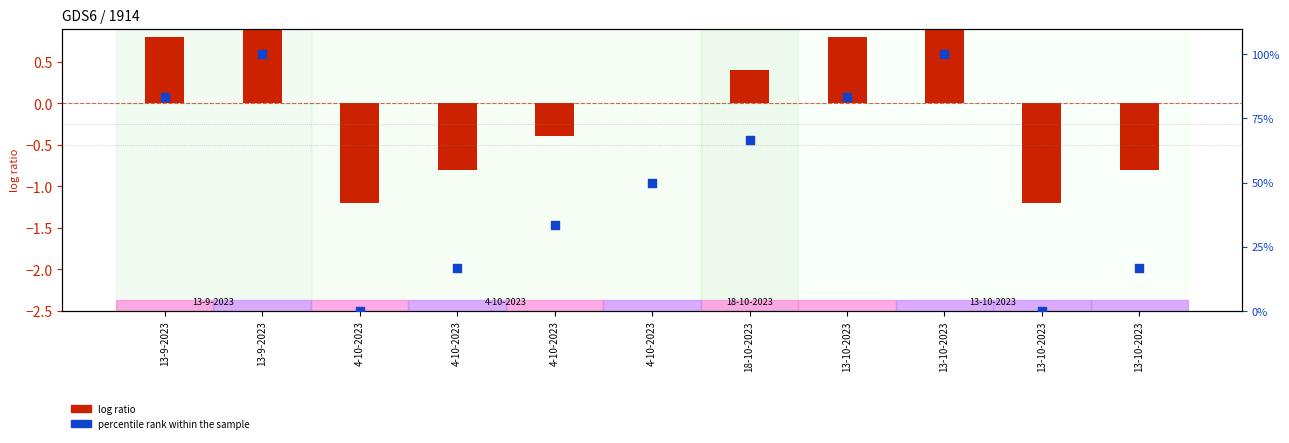

Between 13-9-2023 and 13-10-2023, which is larger?

13-9-2023